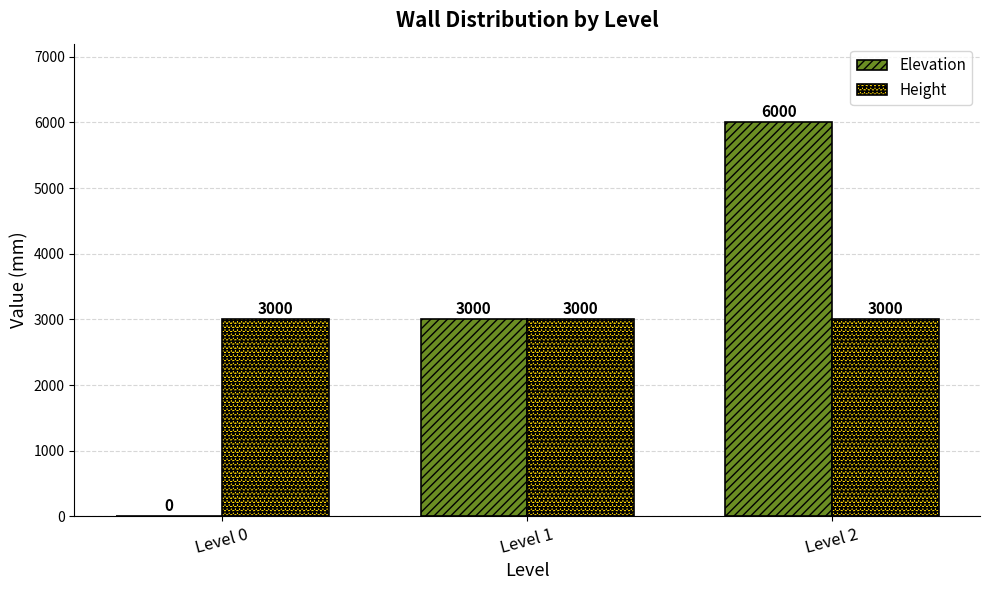

How many groups of bars are there?

3